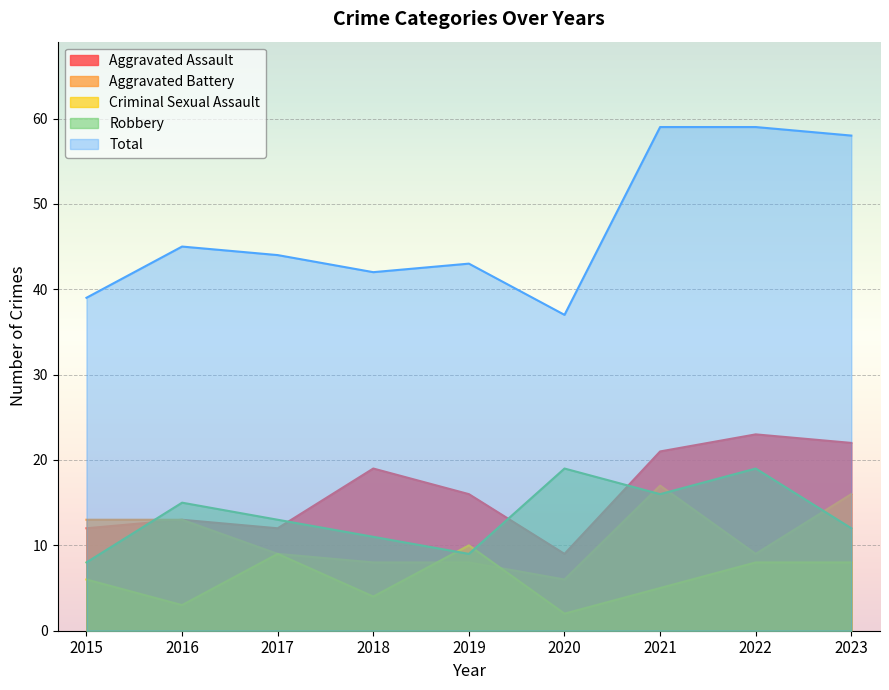

What are all the series names shown in the legend?

Aggravated Assault, Aggravated Battery, Criminal Sexual Assault, Robbery, Total